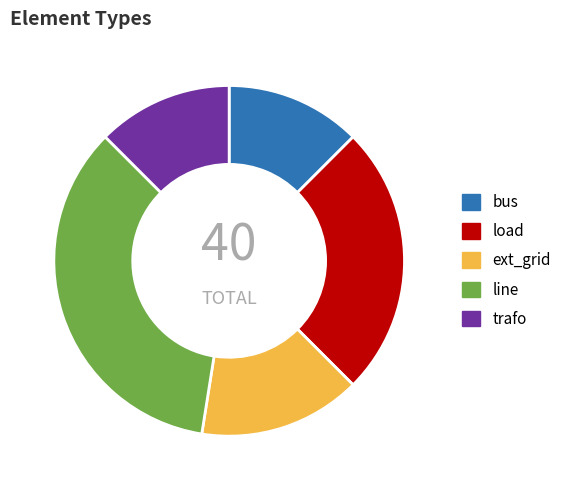

What is the largest slice in the pie chart?

line